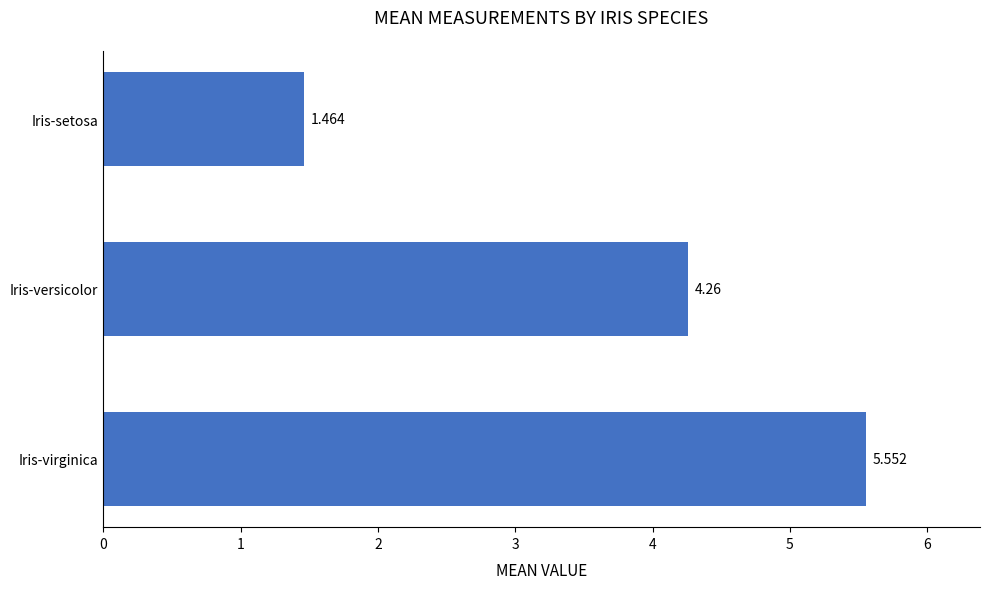

Which has a higher value, Iris-versicolor or Iris-setosa?

Iris-versicolor